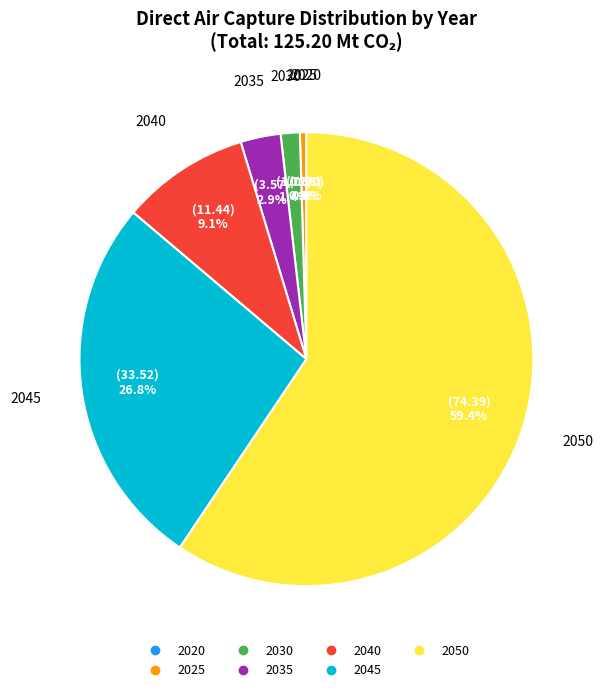

Approximately how many times larger is the value at 2045 compared to 2040?

2.9